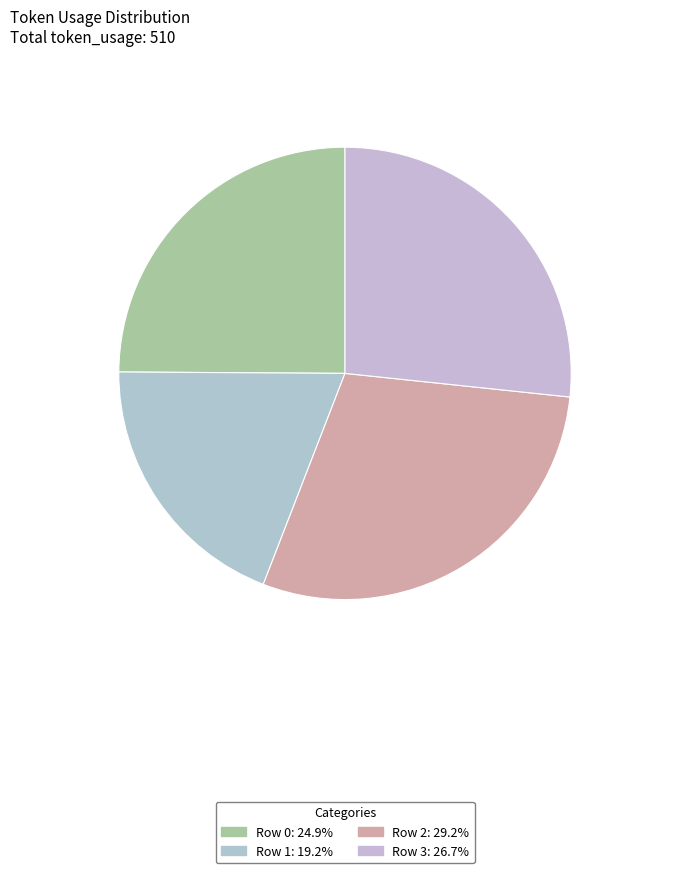

How many slices are in this pie chart?

4